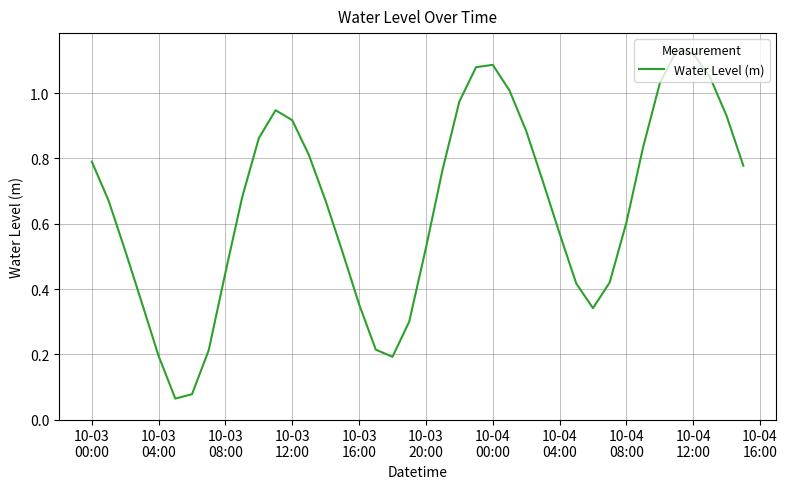

Does the chart have visible grid lines?

Yes